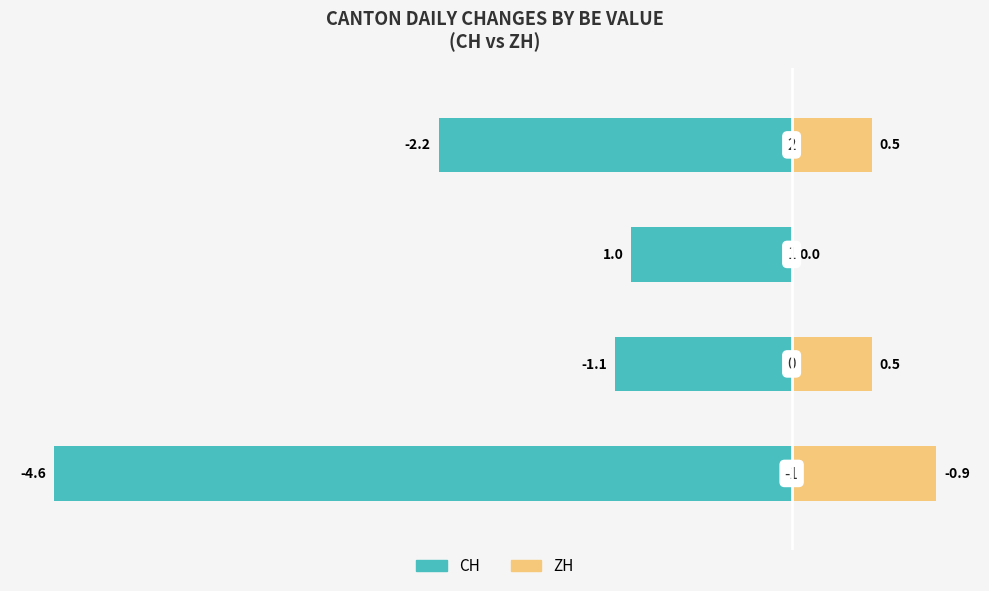

The CH series shows -0.5 at −4. True or false?

False